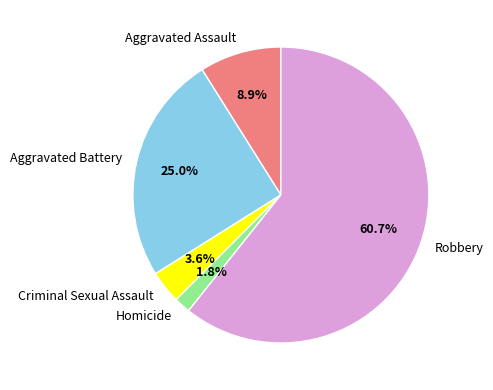

Which has a higher value, Robbery or Aggravated Battery?

Robbery